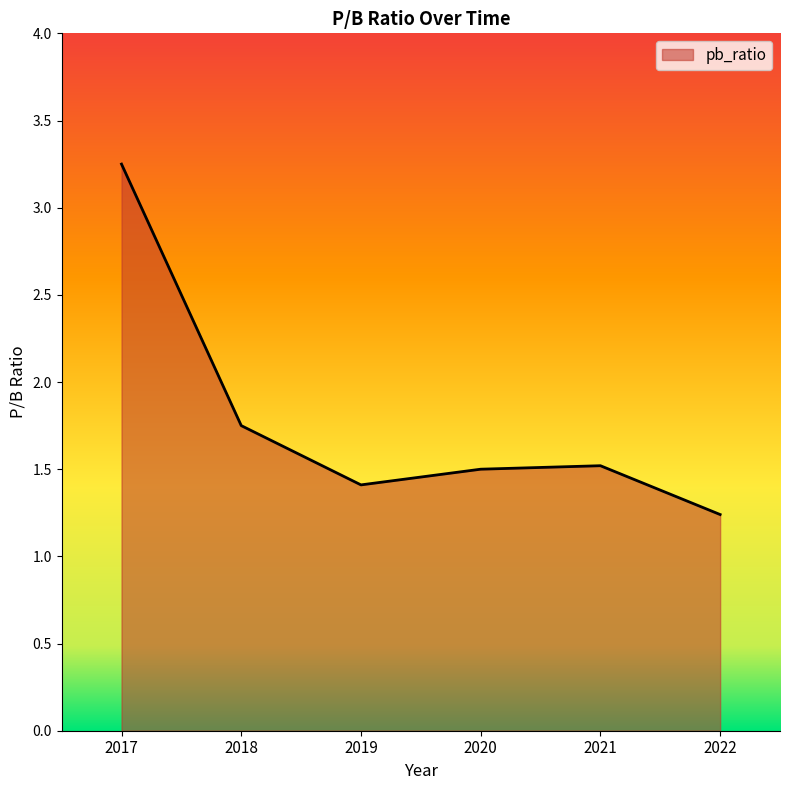

What is the difference between the values at 2022 and 2018?

0.5